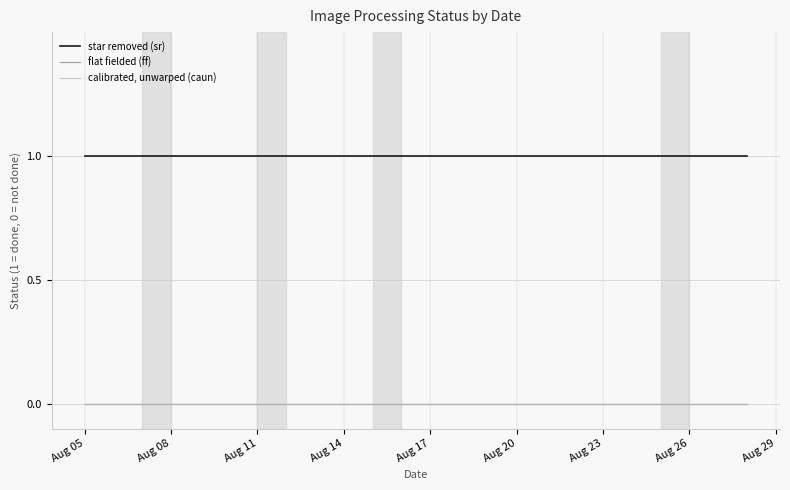

Which series has the widest spread of values?

star removed (sr)